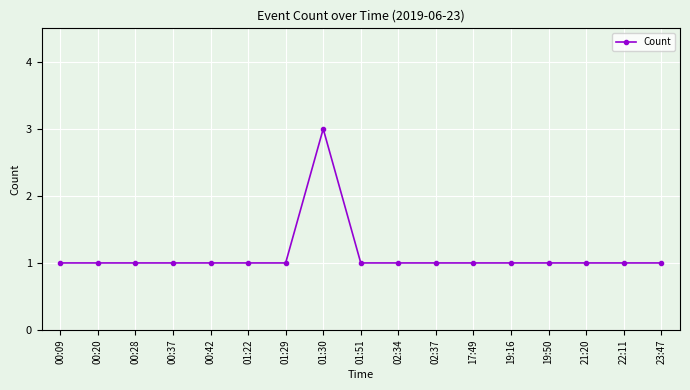

True or false: the data has more than 0 interior local peaks.

True